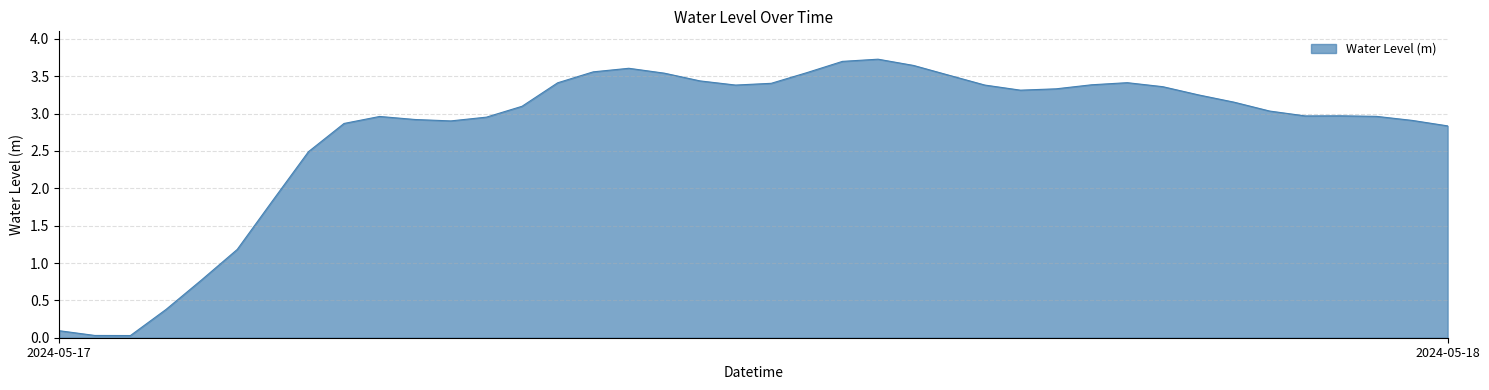

What is the greatest value displayed?

3.7